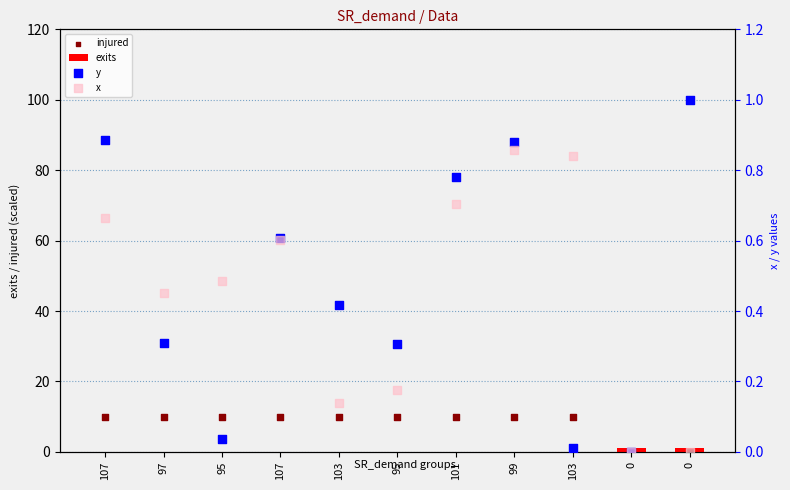

Is the value of injured at 95 greater than the value of exits at 107?

Yes